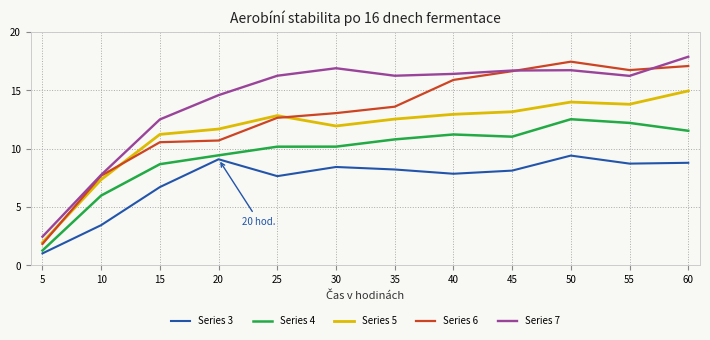

How many lines are shown in the chart?

5